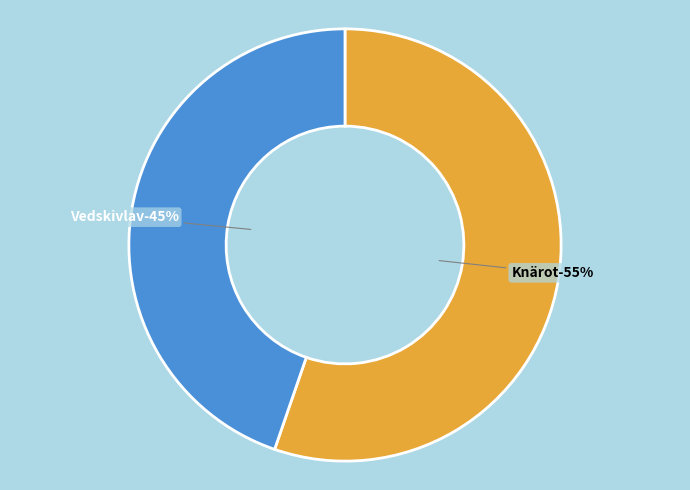

How many slices are in this pie chart?

2